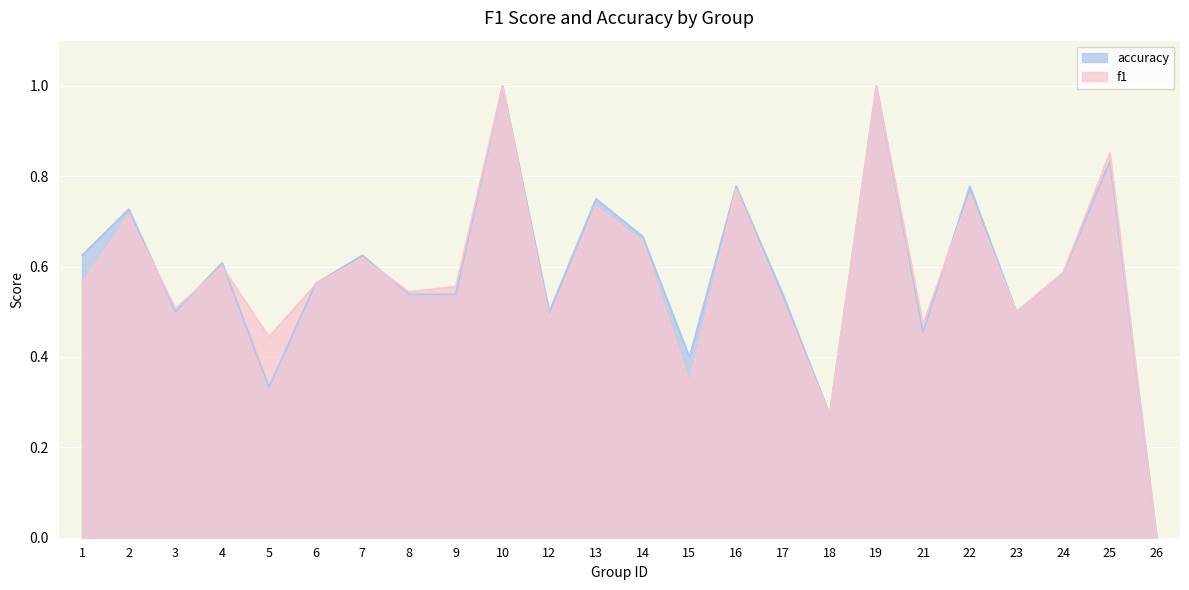

What is the maximum value shown in the chart?

1.0